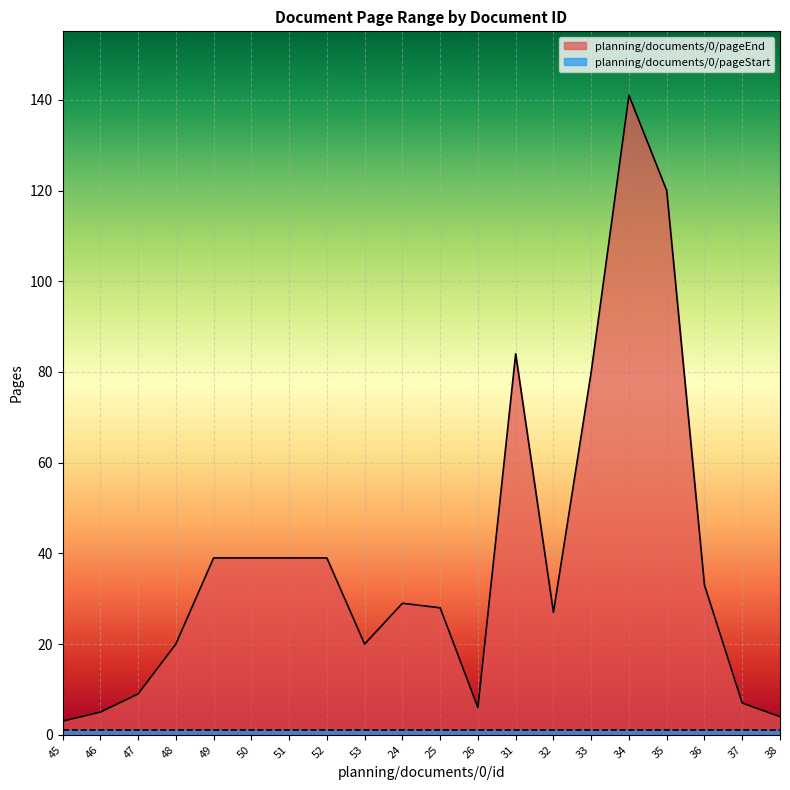

What position from the left is 35?

17